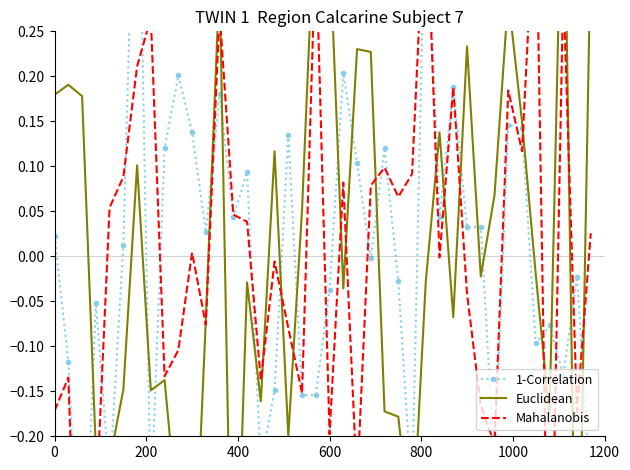

How many lines are shown in the chart?

3